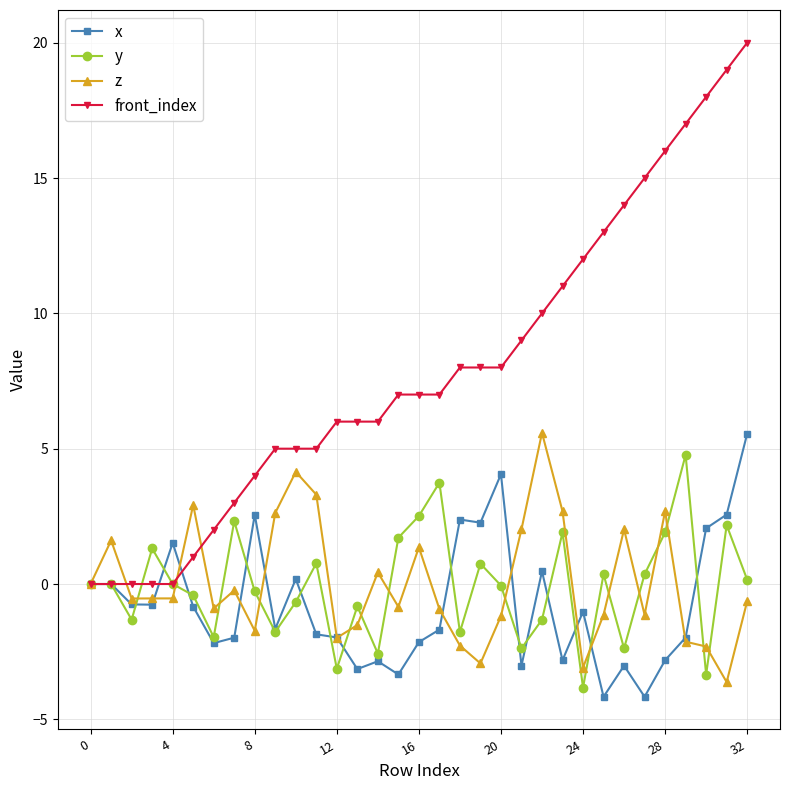

Which series has the largest total across all categories?

front_index